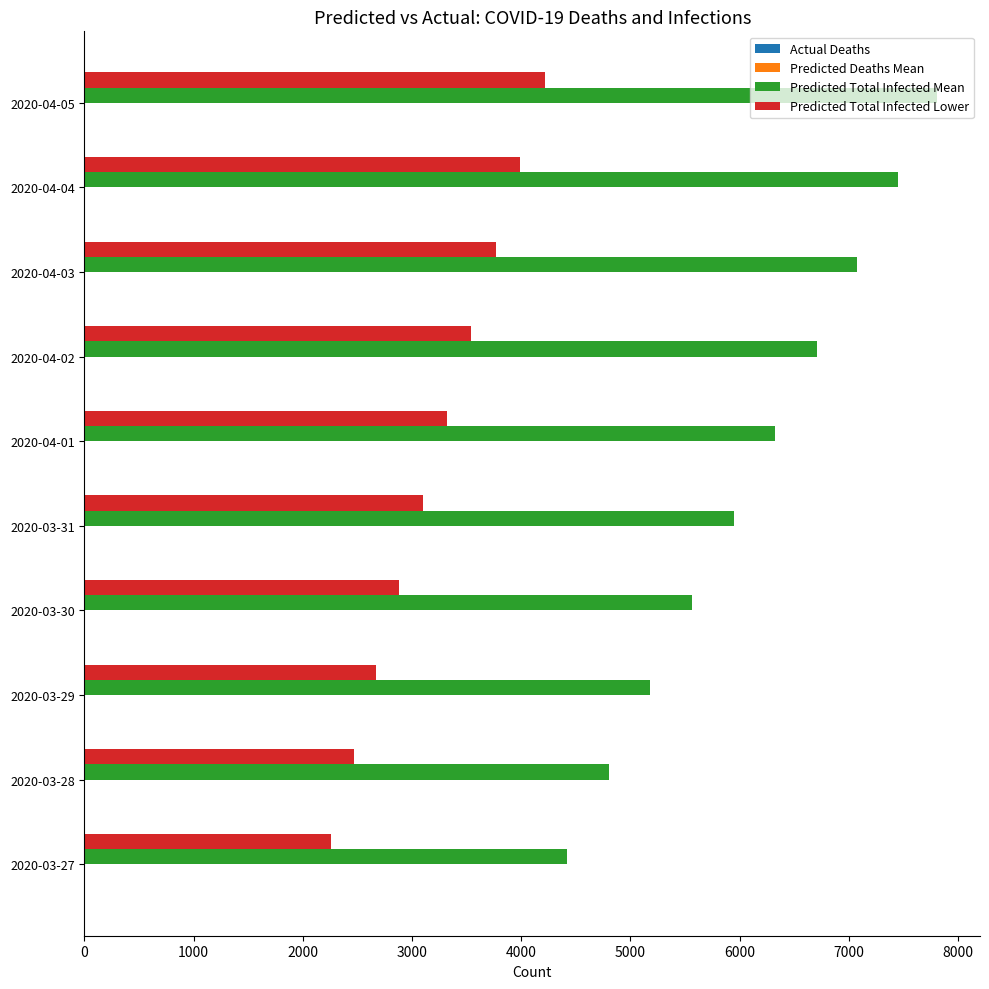

Which series has the largest total across all categories?

Predicted Total Infected Mean